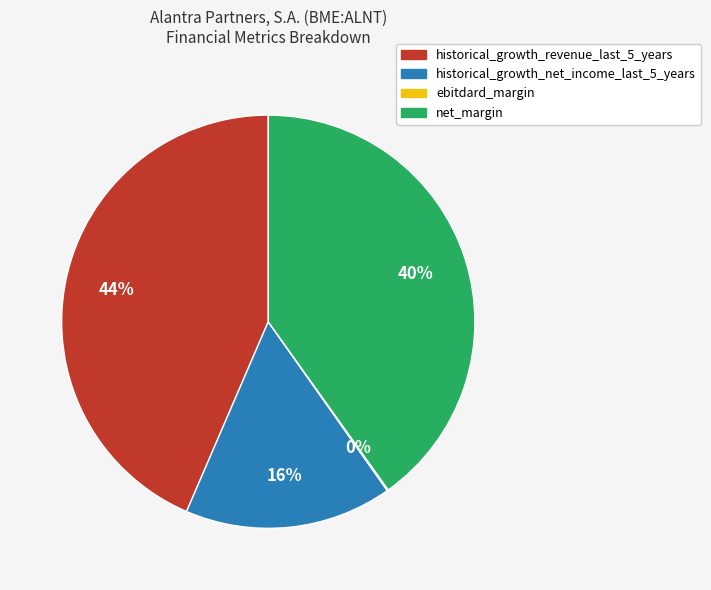

What is the largest slice in the pie chart?

historical_growth_revenue_last_5_years